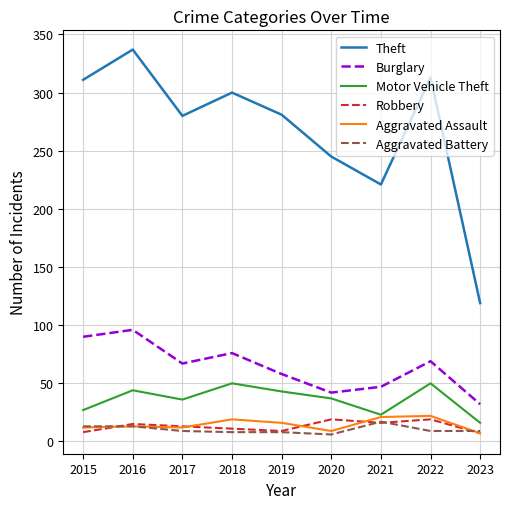

How many categories are shown in the chart?

9